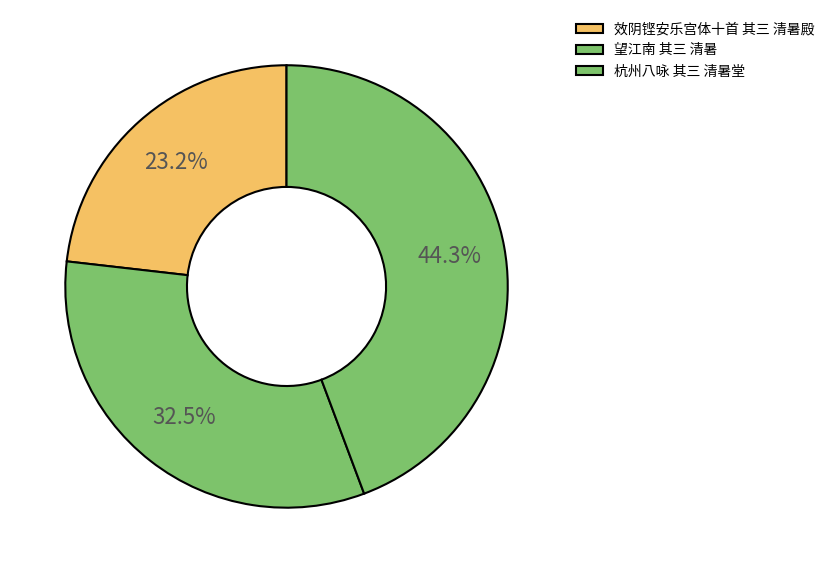

Is it true that 望江南 其三 清暑 is 46% of the pie?

False